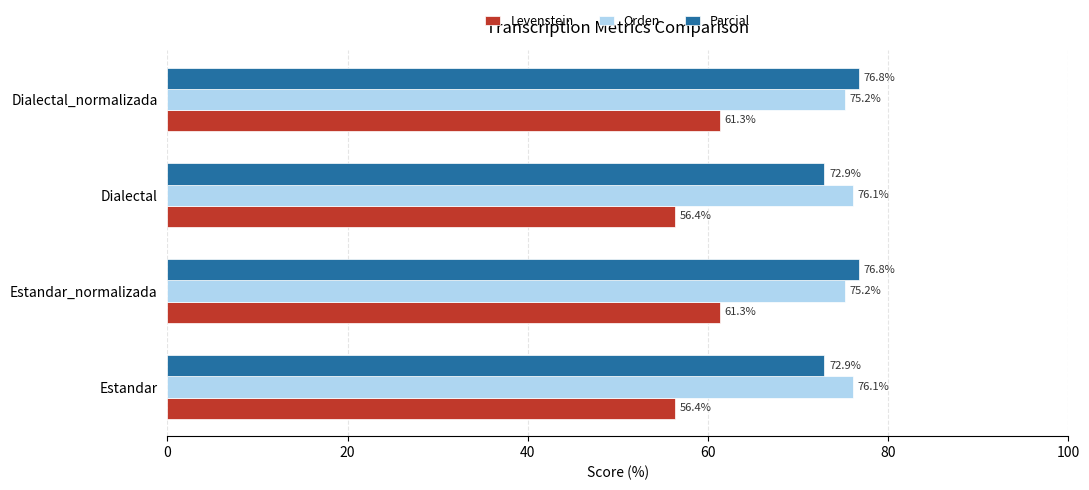

True or false: Levenstein has a value of 56.4 at Estandar.

True